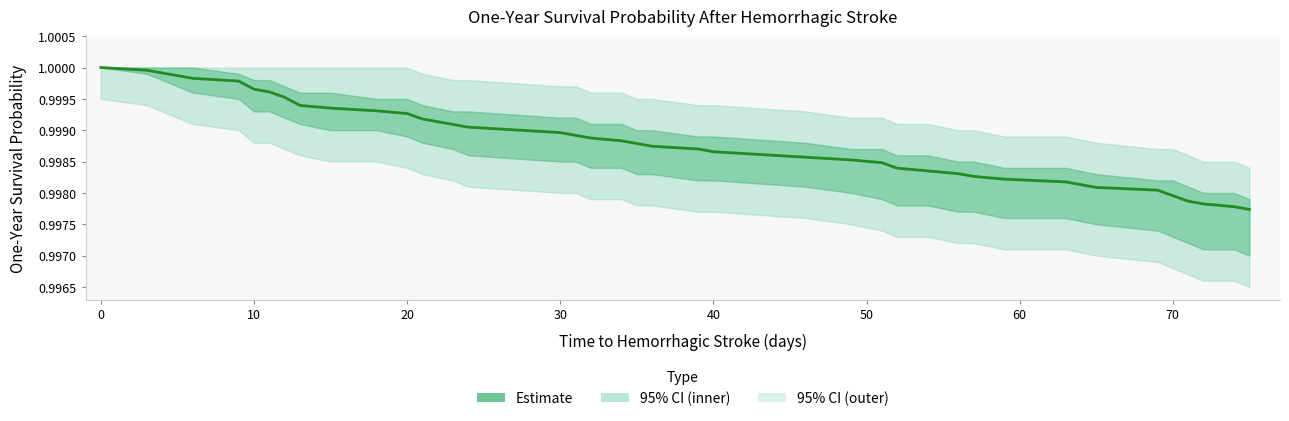

What is the sum of all values?

40.0